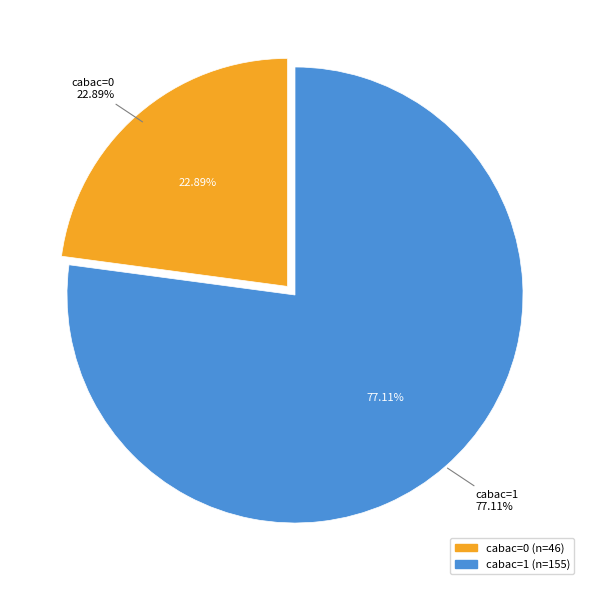

Combined, do cabac=1 and cabac=0 account for over 50%?

Yes